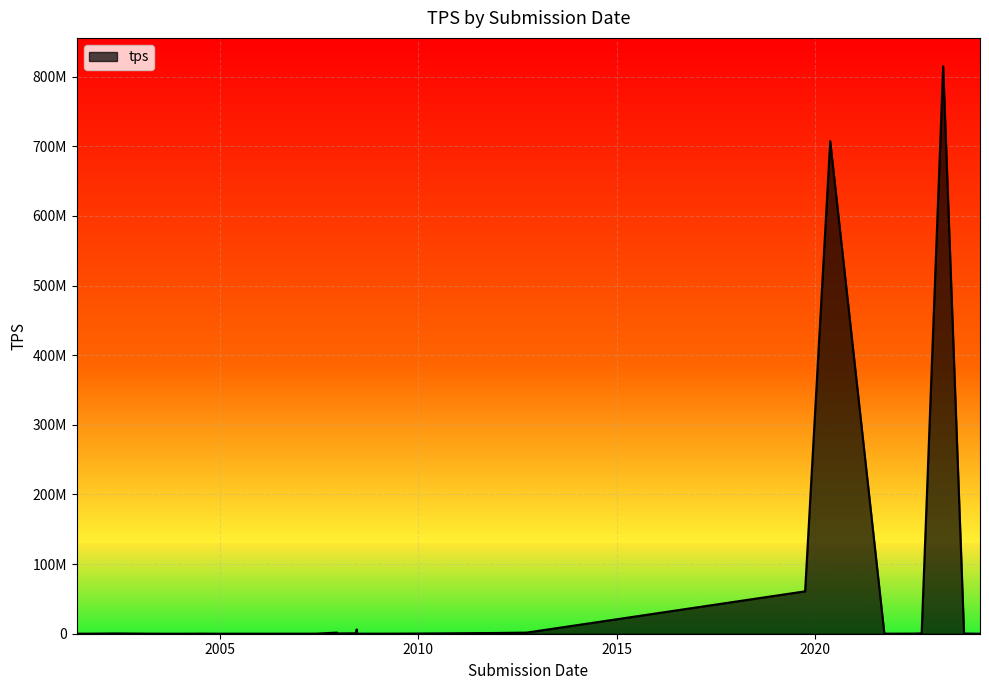

At which category does the data reach its first local valley?

2021-12-20